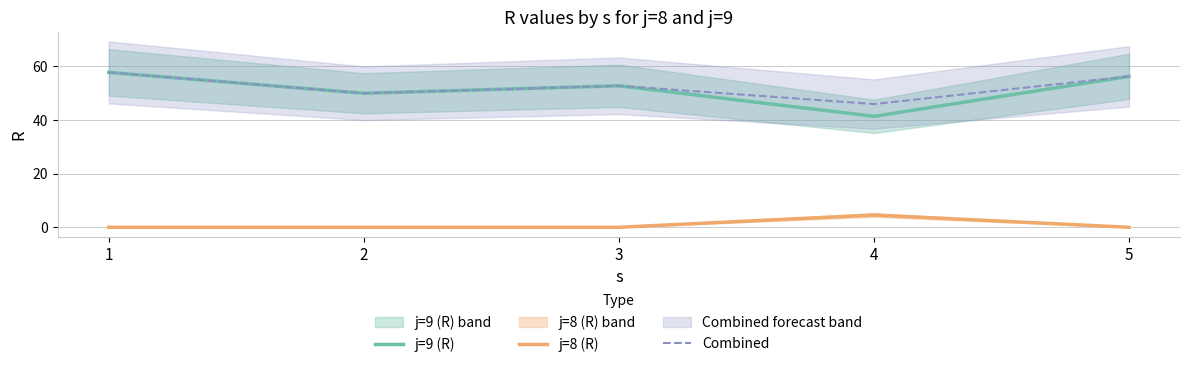

At which category does j=8 (R) reach its first local peak?

4